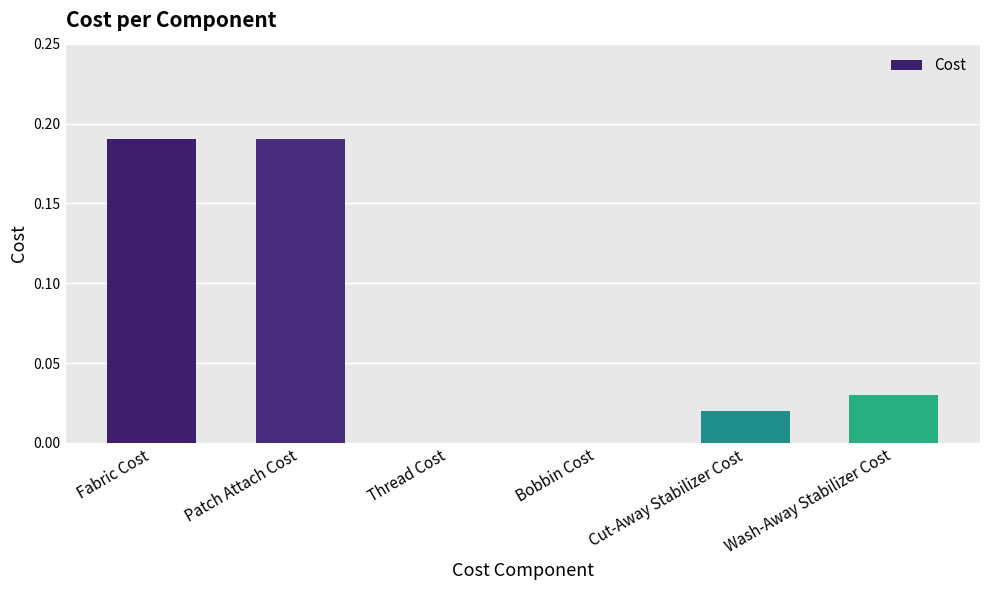

What is the sum of all values?

0.4